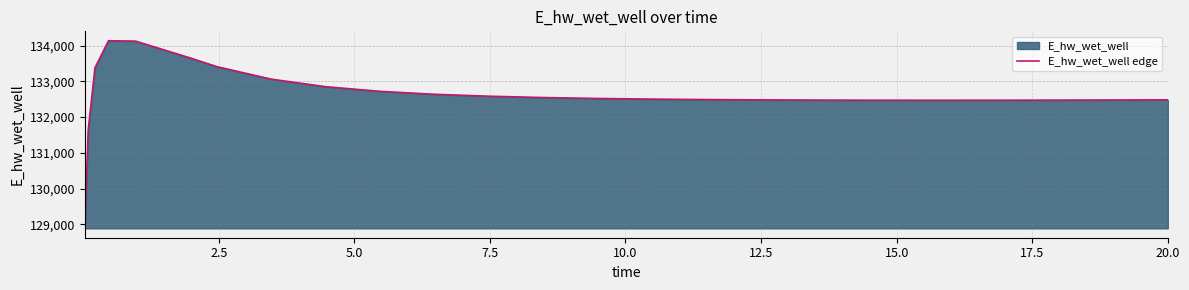

What is the approximate value at 18?

132471.3